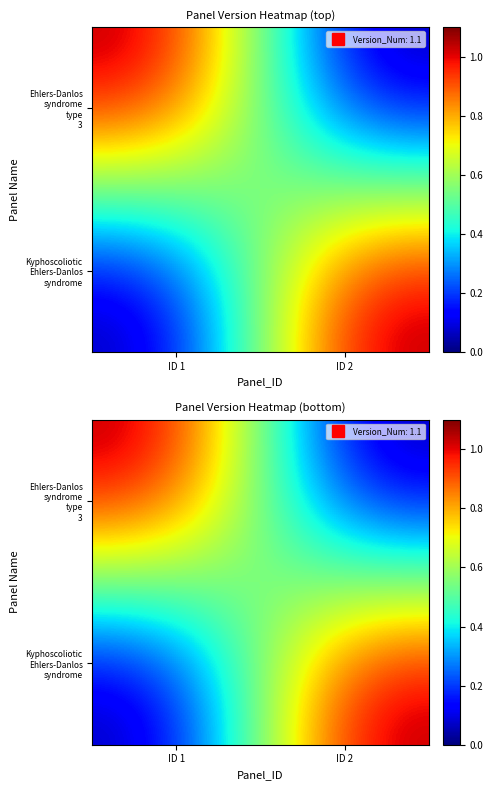

Which series changed the most between ID 1 and ID 2?

Ehlers-Danlos syndrome type 3